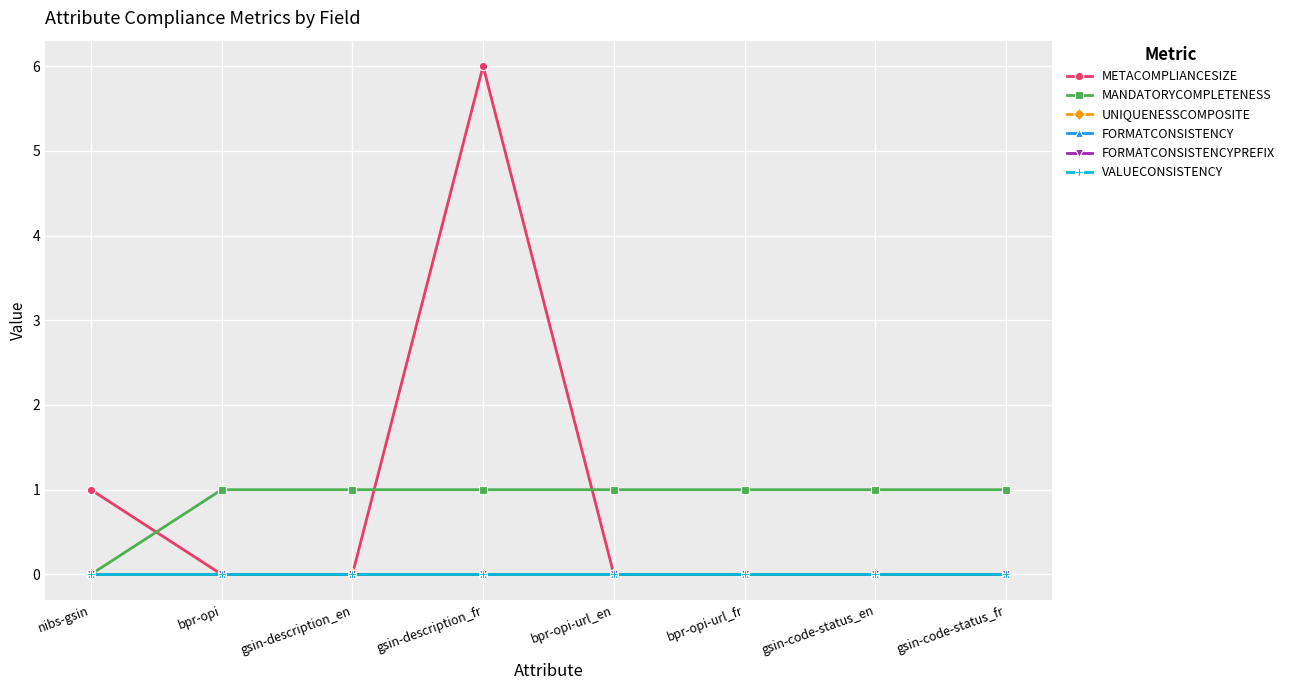

What is the difference between the highest and lowest values at bpr-opi-url_fr?

1